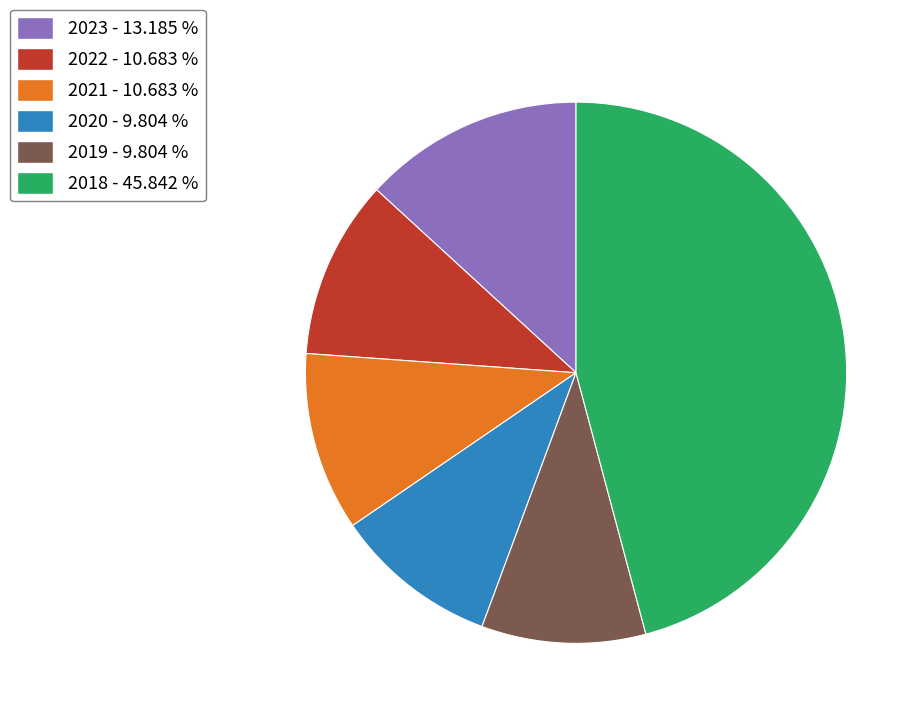

Does 2020 account for over 50% of the chart?

No